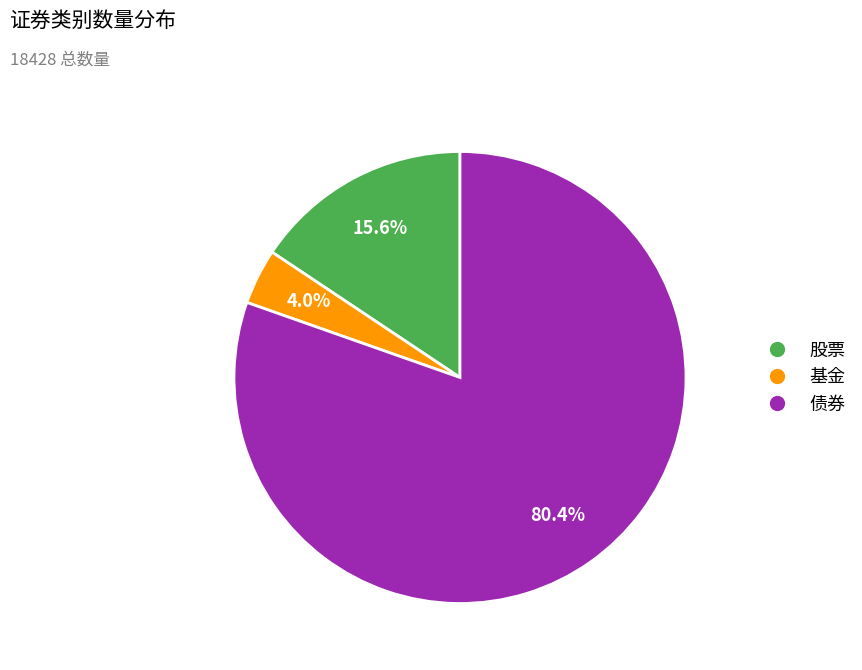

Which has a higher value, 基金 or 股票?

股票